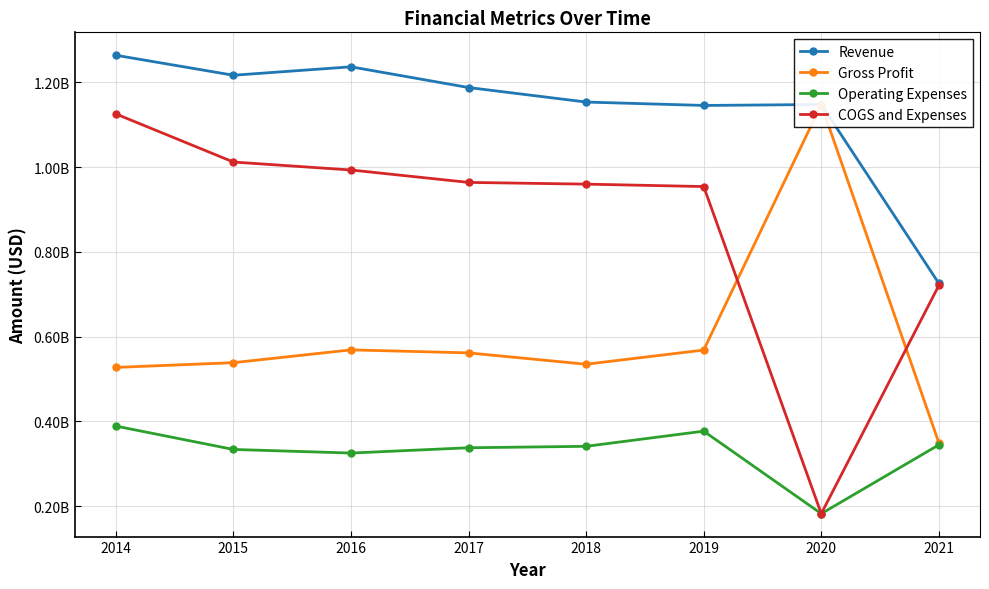

Reading left to right, extract all data points from this chart.

Revenue: 1264300000	1217100000	1237000000	1188100000	1153800000	1145800000	1148000000	725700000
Gross Profit: 527300000	538500000	568700000	561600000	534800000	568300000	1148000000	349300000
Operating Expenses: 388800000	333600000	325100000	337600000	341000000	376800000	182000000	344500000
COGS and Expenses: 1125800000	1012200000	993400000	964100000	960000000	954300000	182000000	720900000